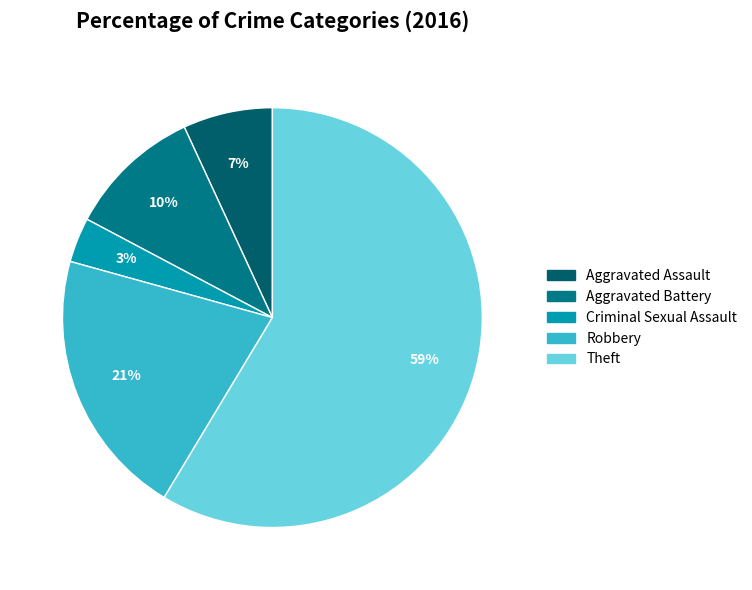

Does Theft account for over 50% of the chart?

Yes